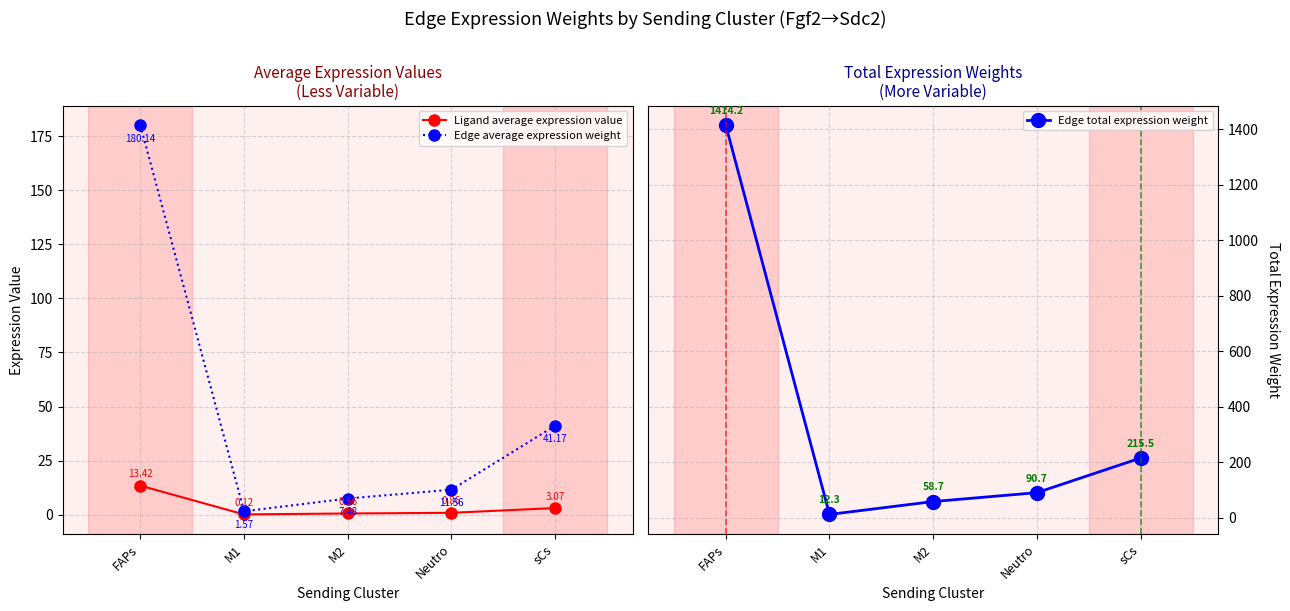

What is the difference between the Ligand average expression value values at M2 and sCs?

2.5